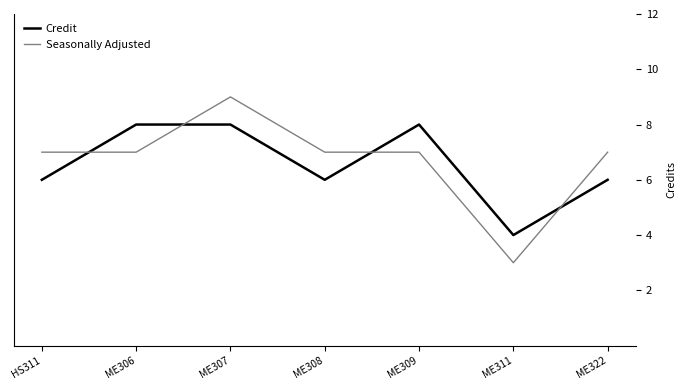

What is the spread (max minus min) of values at ME309?

1